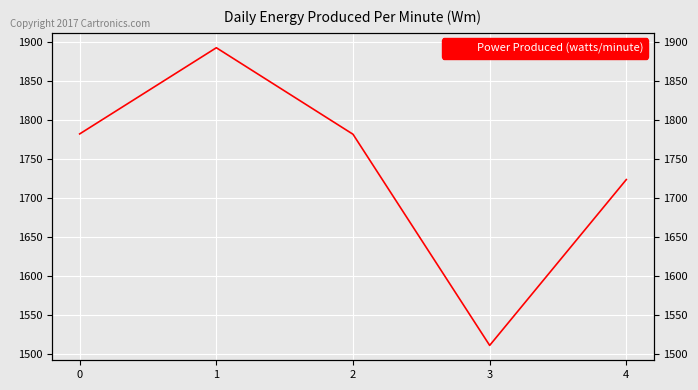

How many points are higher than both their immediate neighbors (excluding endpoints)?

1